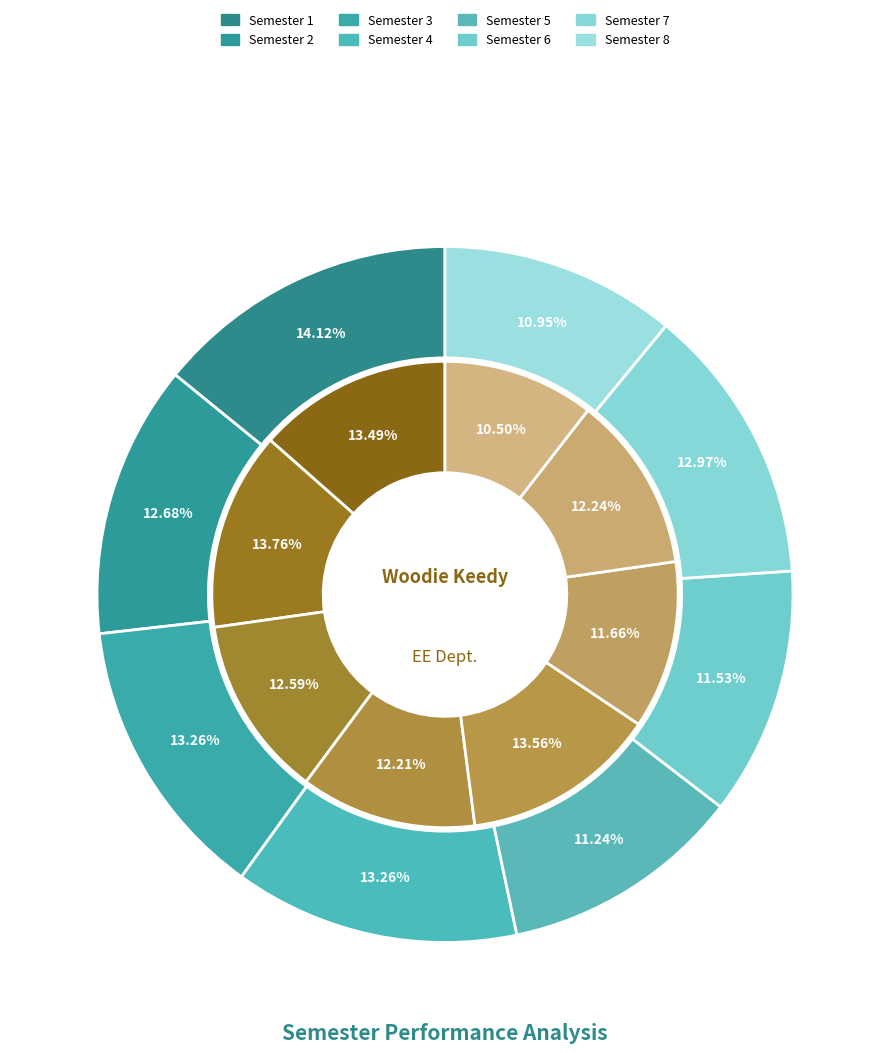

What is the total percentage of Semester 5 and Semester 2?

23.9%